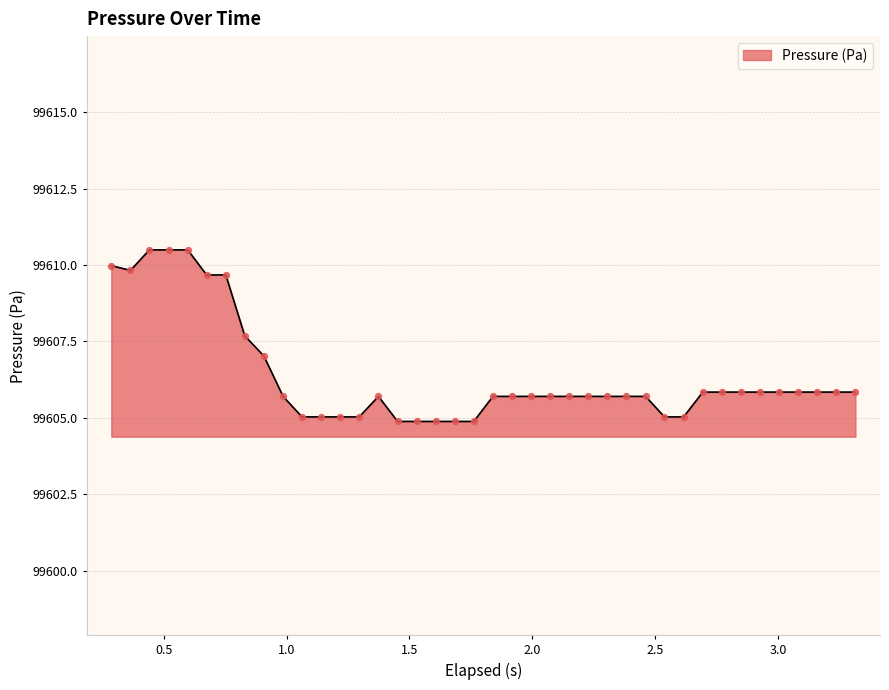

What is the difference between the maximum and minimum values?

5.6